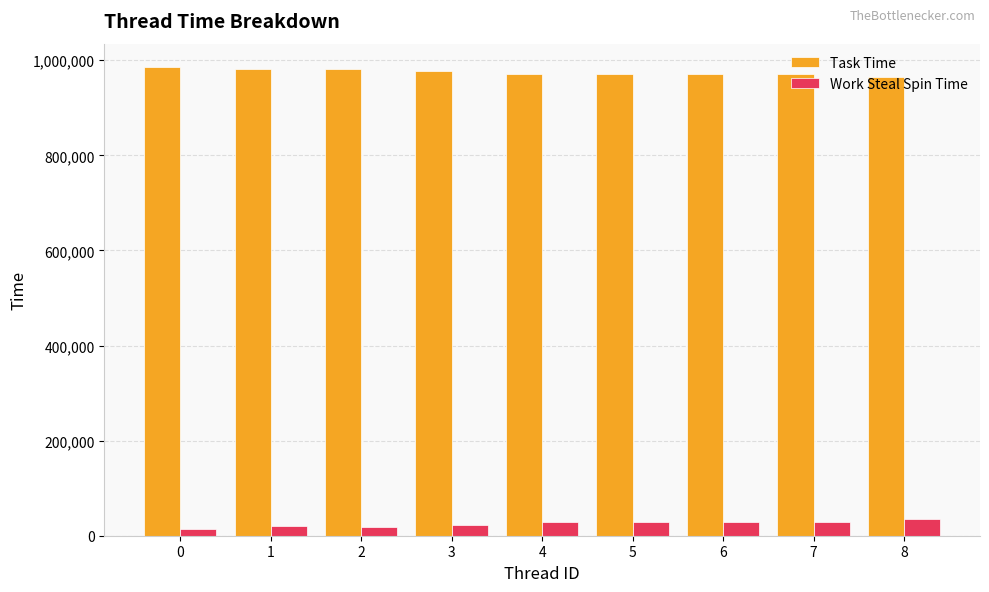

What is the spread (max minus min) of values at 8?

928583